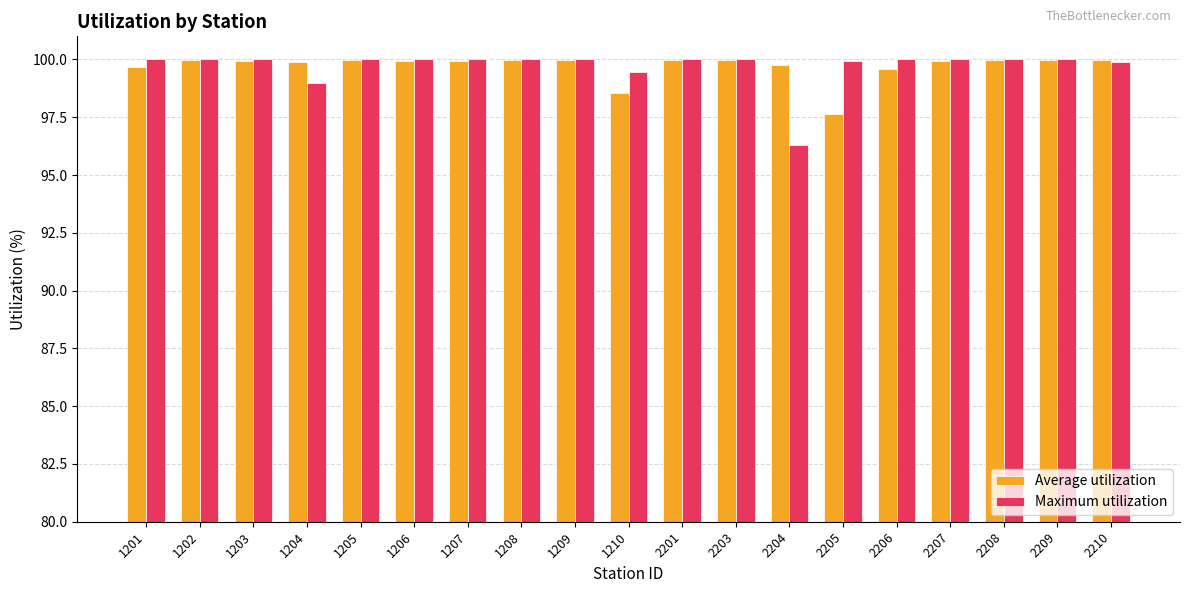

What is the total value across all series at 2208?

200.0